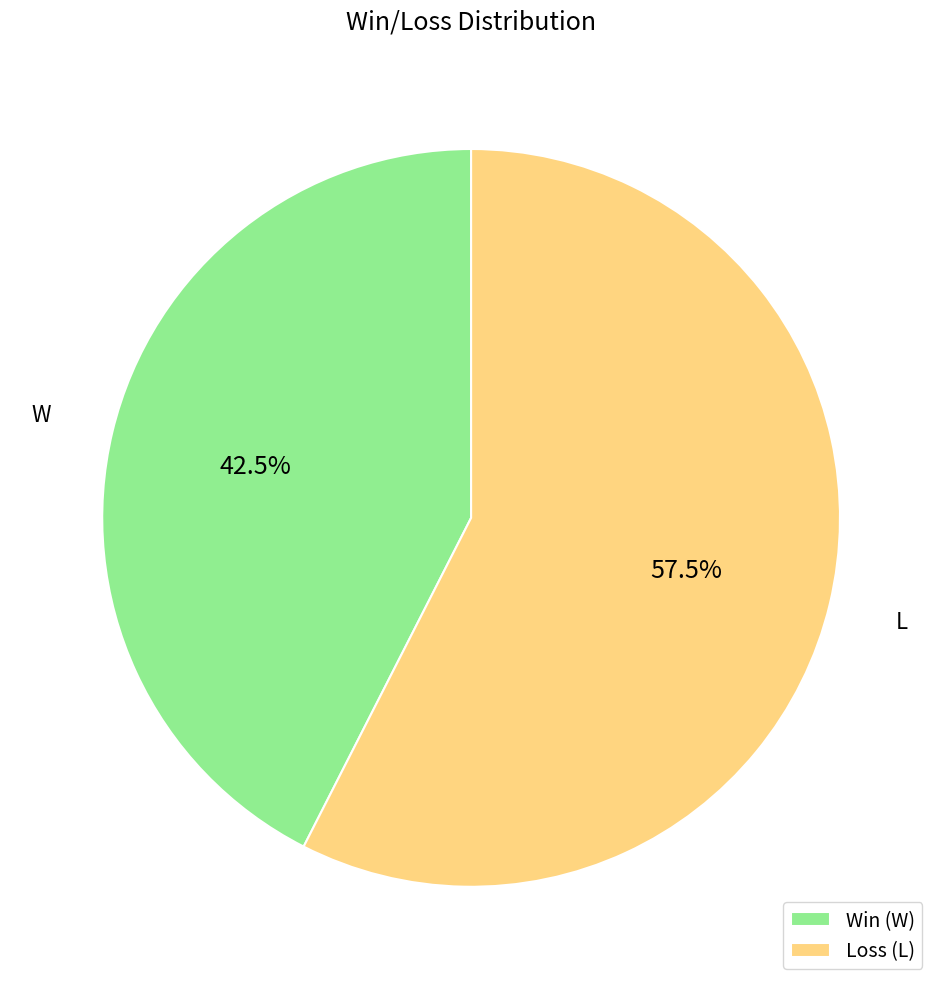

Does any single category account for the majority?

Yes